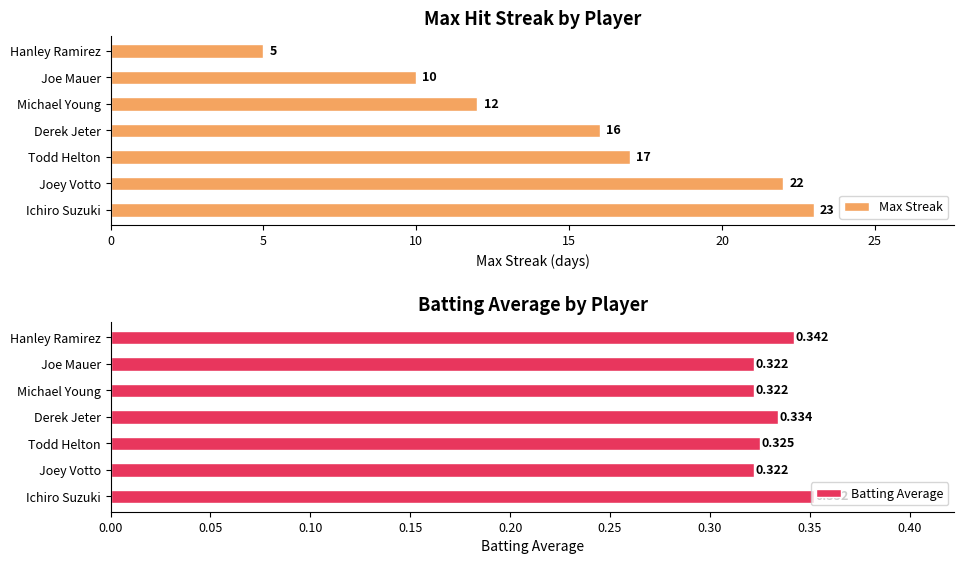

What is the value of the Batting Average bar at the 3rd from the left?

0.3